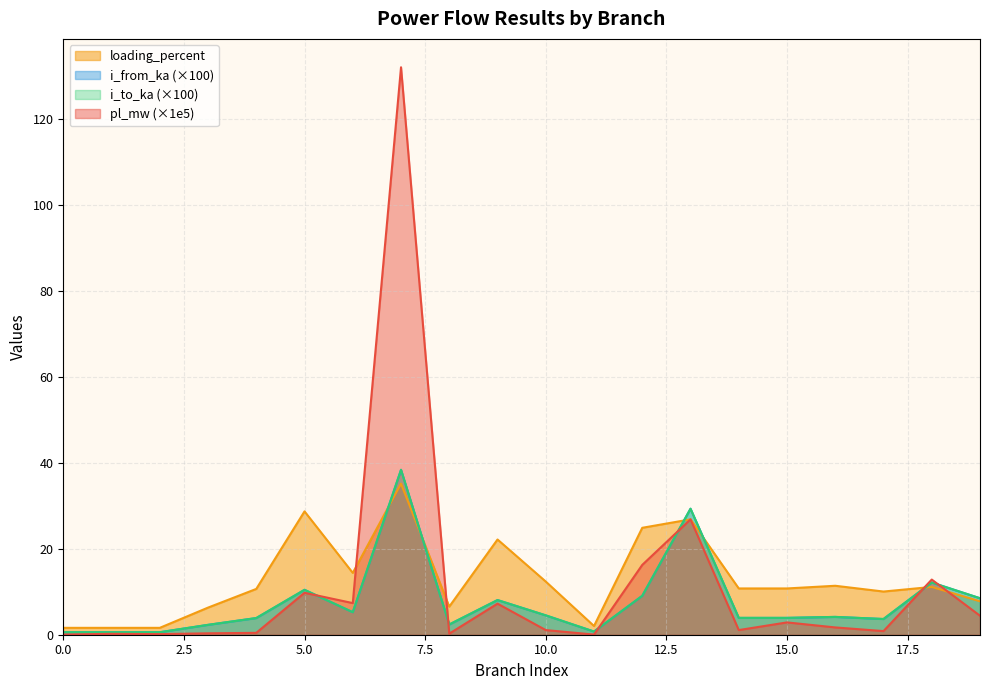

What are all the series names shown in the legend?

loading_percent, i_from_ka (×100), i_to_ka (×100), pl_mw (×1e5)